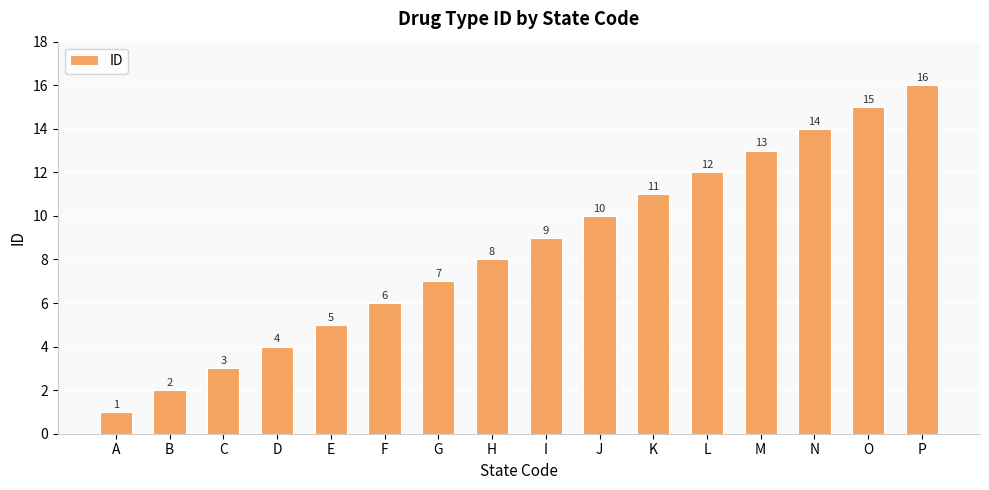

Count the number of categories in the chart.

16